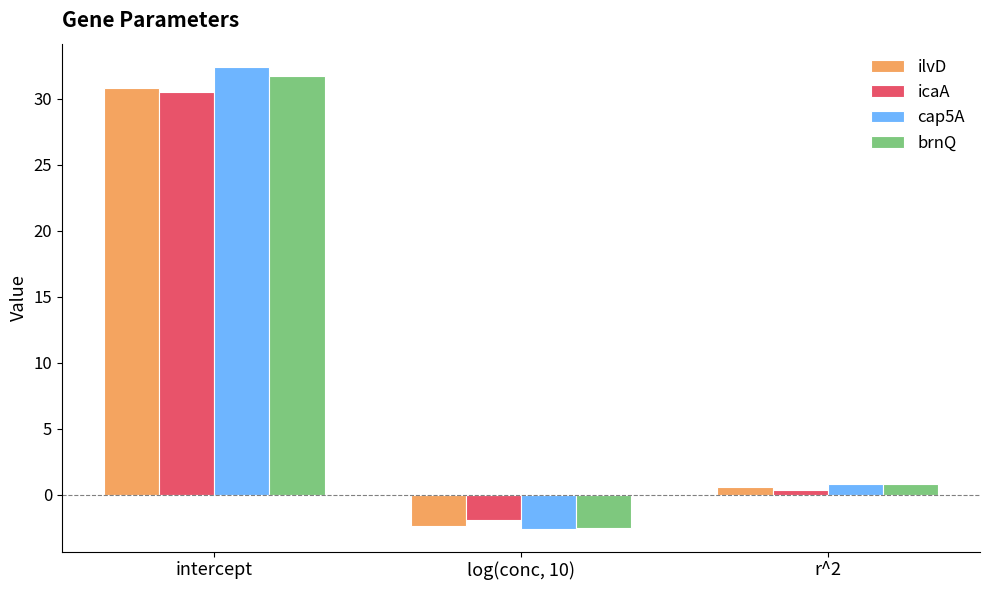

What is the sum of the icaA values at r^2 and log(conc, 10)?

-1.6